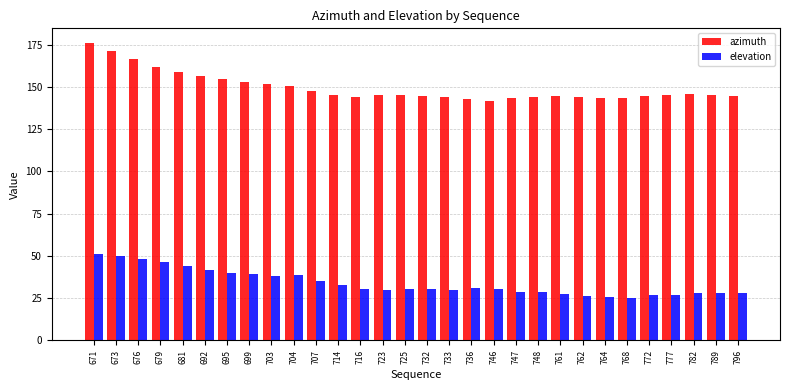

What is the smallest value displayed?

25.4